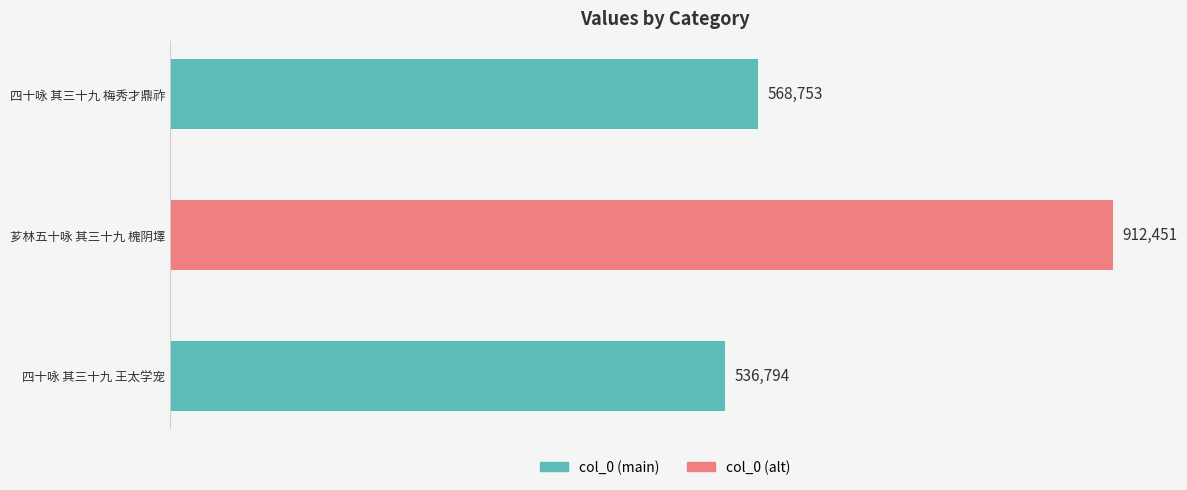

The chart shows a value of 550973 at 芗林五十咏 其三十九 槐阴墿. True or false?

False